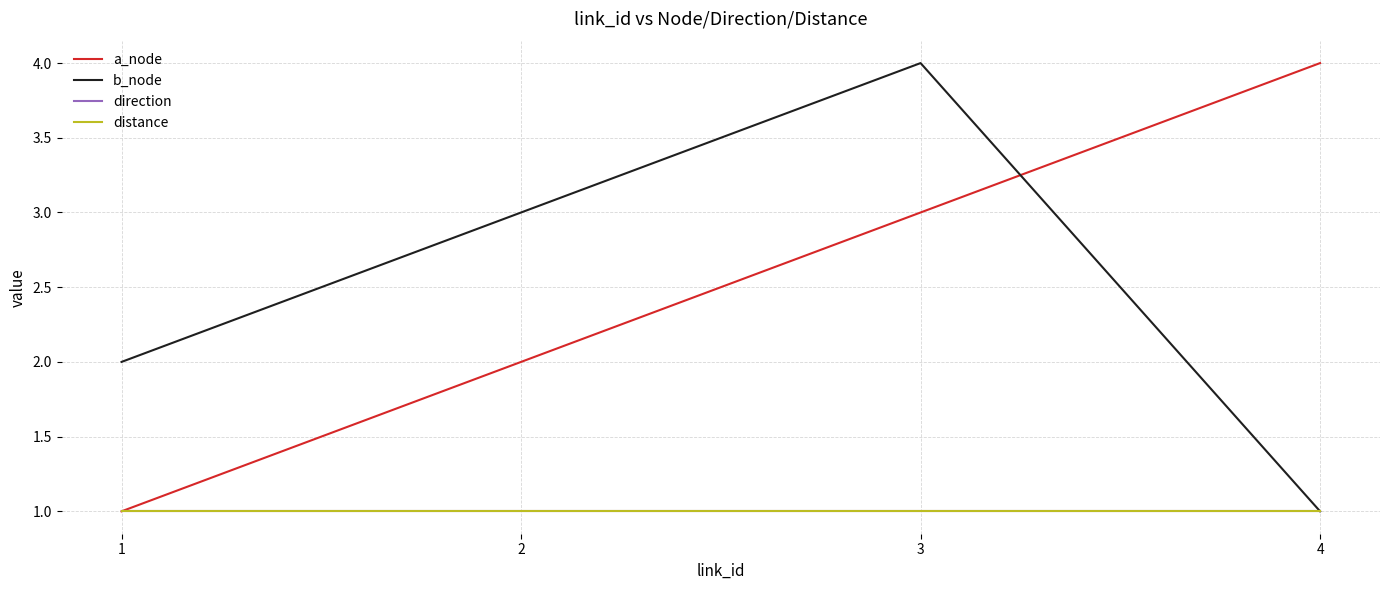

What is the sum of the a_node values at 1 and 3?

4